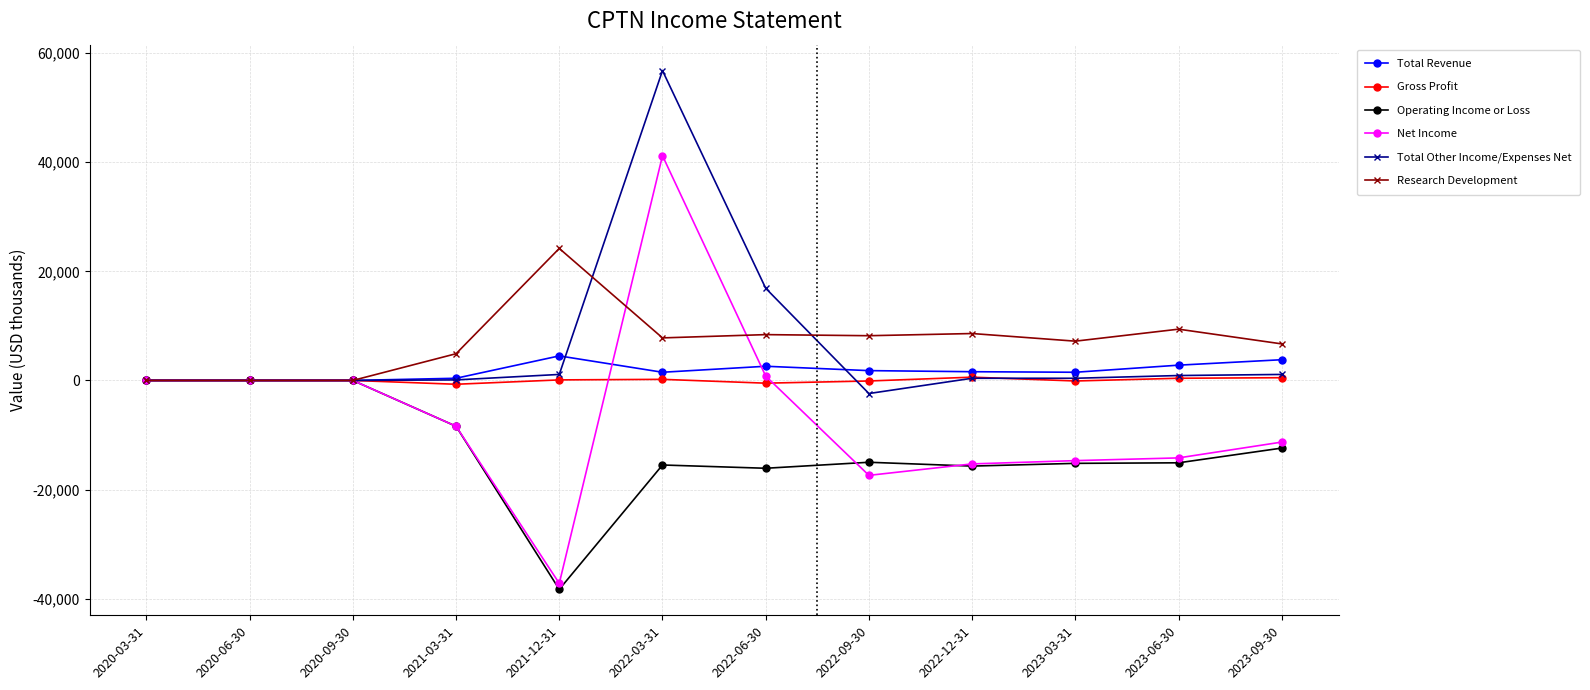

What is the minimum value shown in the chart?

-38300